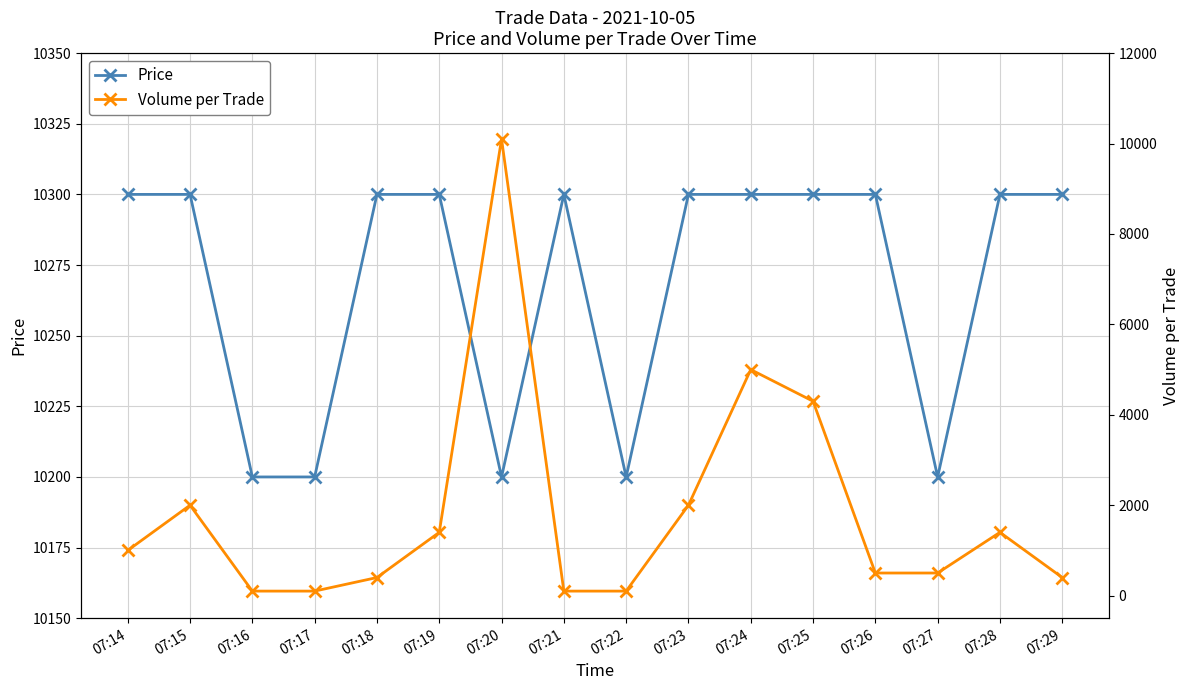

What is the value of the Price point at the 4th from the left?

10200